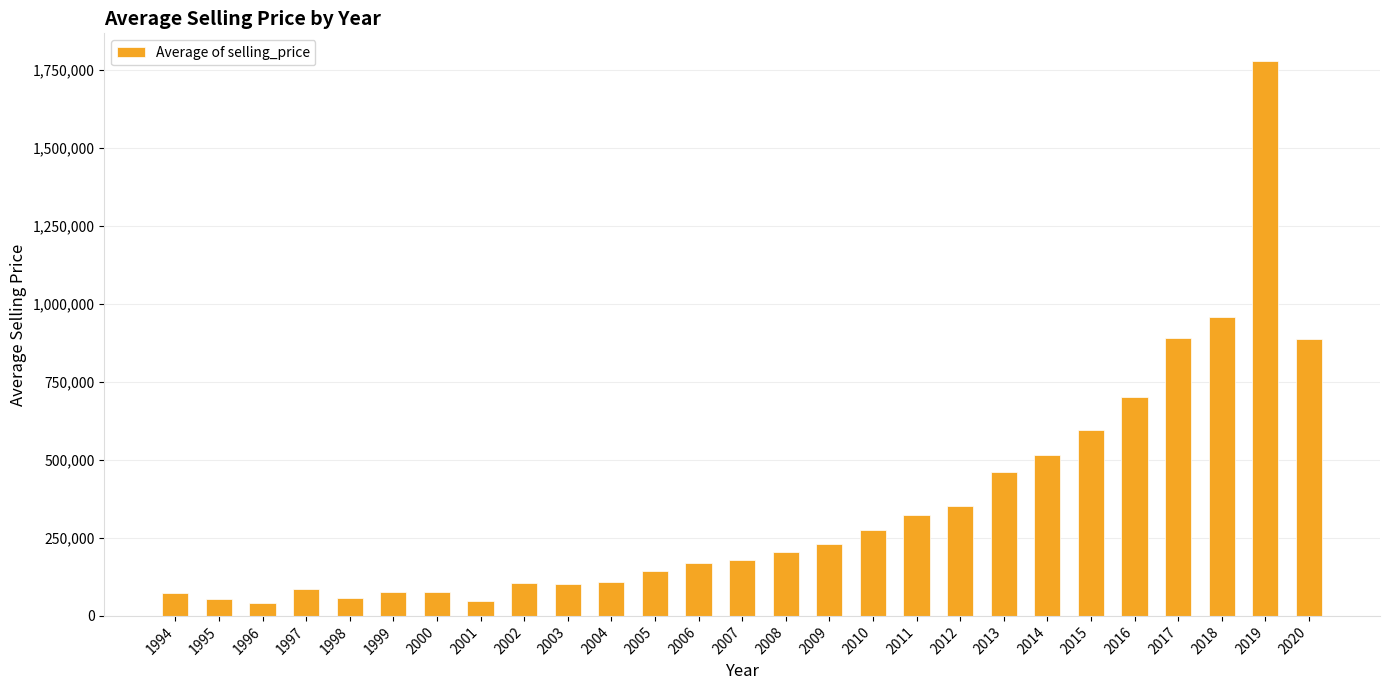

What is the difference between the values at 2012 and 2018?

605040.3